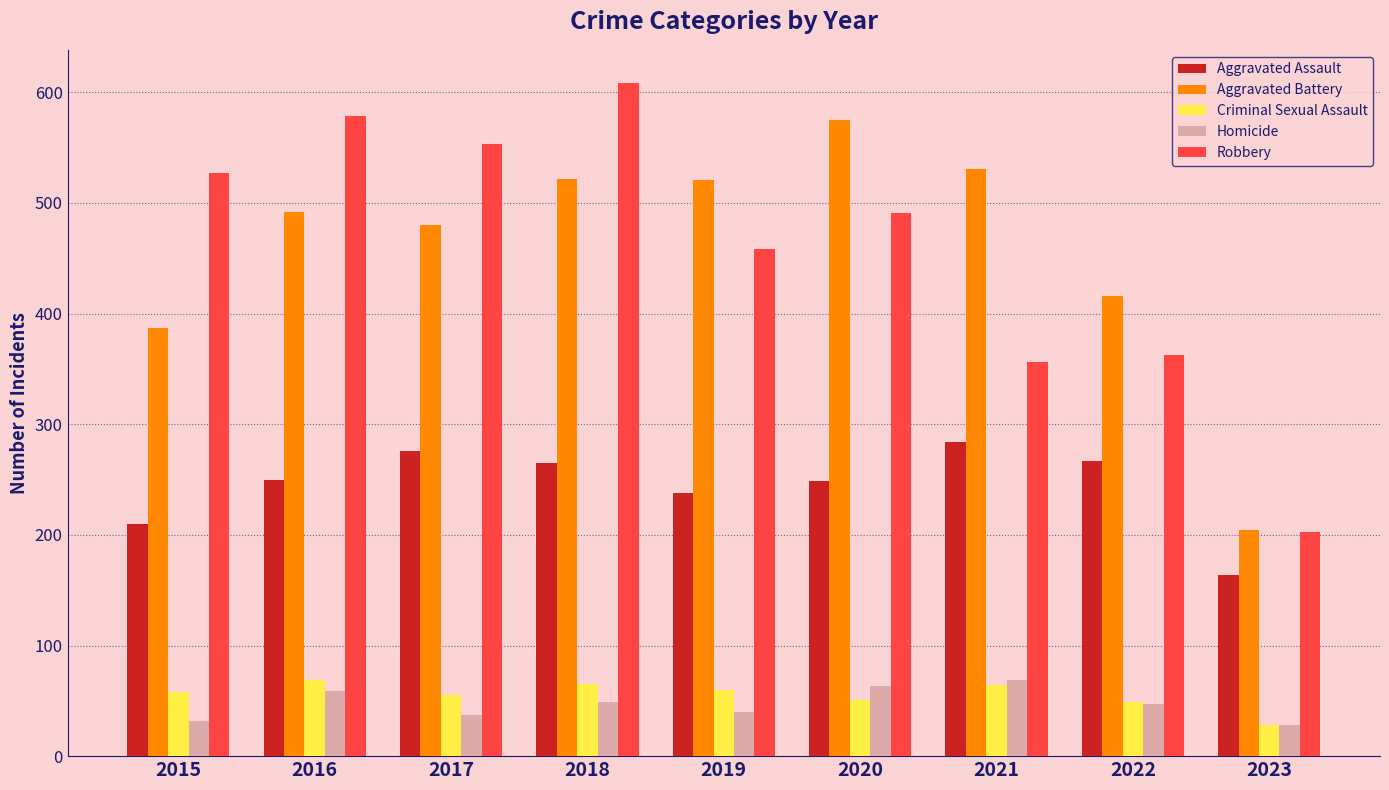

Which category has the lowest value in the Robbery series?

2023